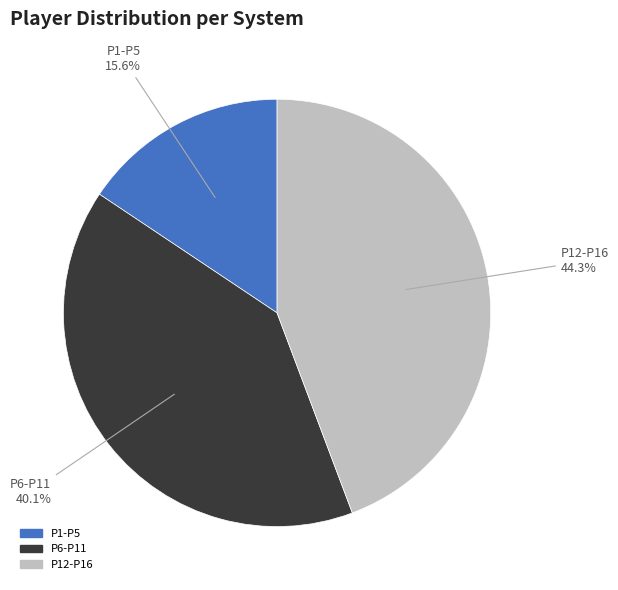

Does any single category account for the majority?

No